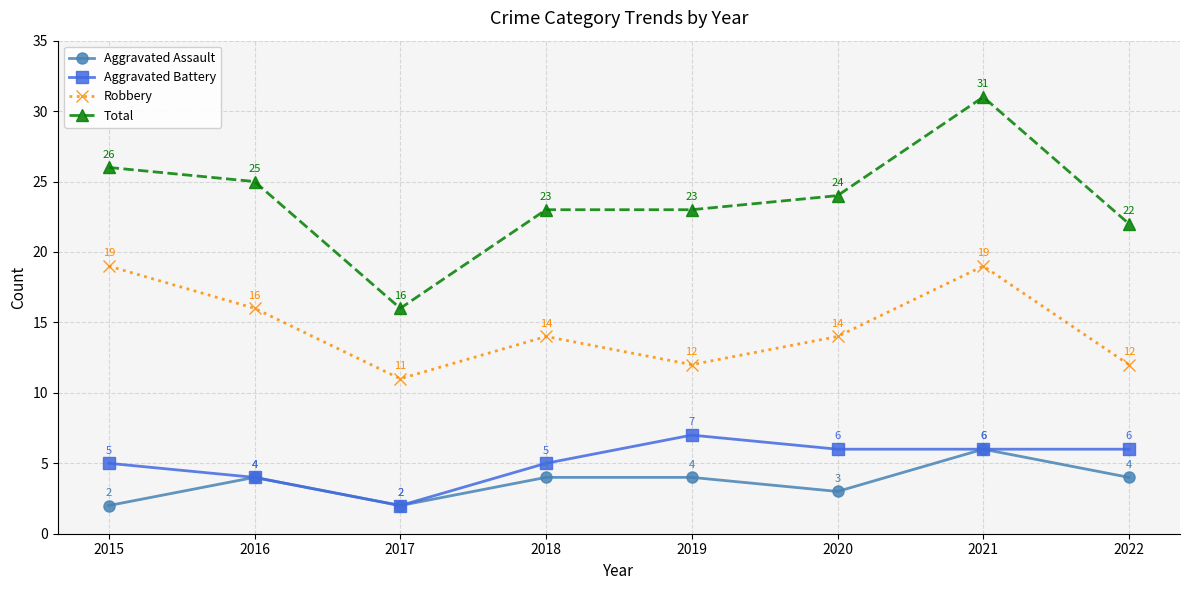

Count the Aggravated Assault values in the range 3 to 4.

5